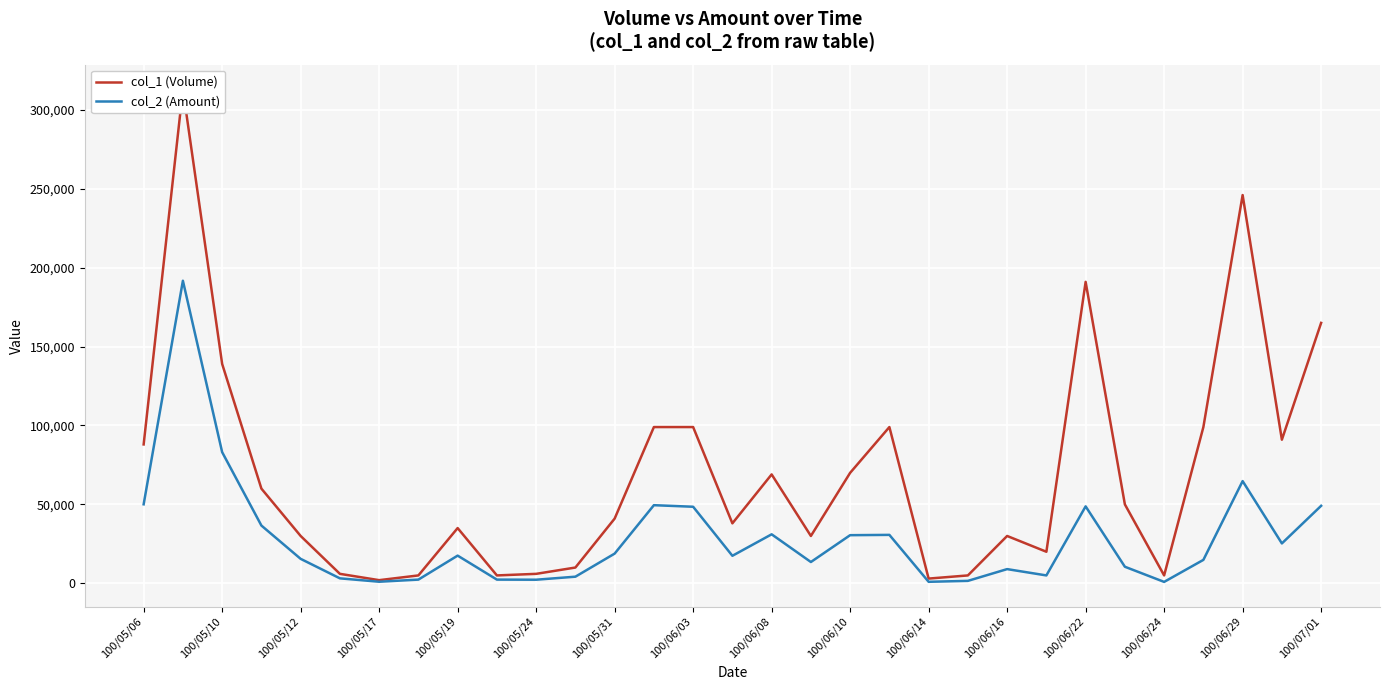

True or false: col_1 (Volume) and col_2 (Amount) cross at least once.

False